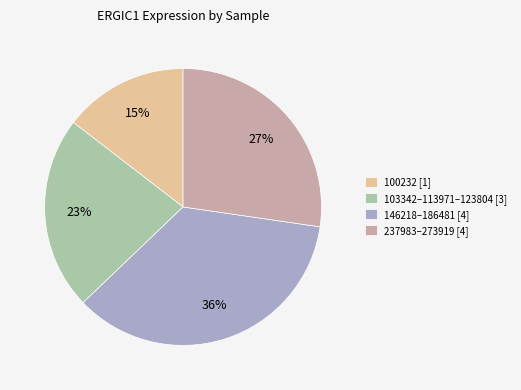

Count the number of slices in the pie.

4